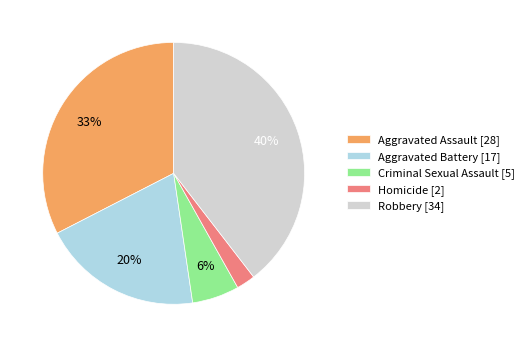

Does Aggravated Battery account for over 50% of the chart?

No